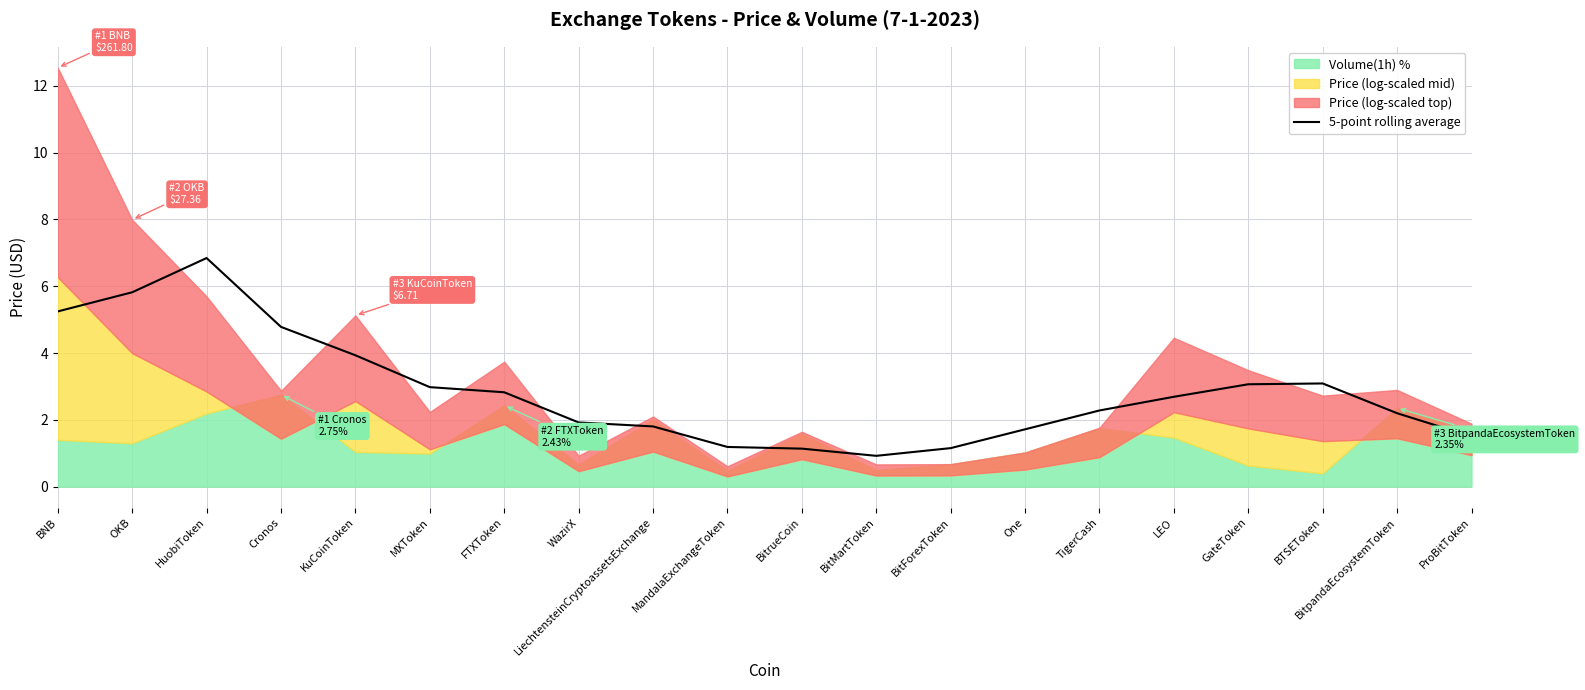

Which label corresponds to the smallest value in the chart?

BitMartToken